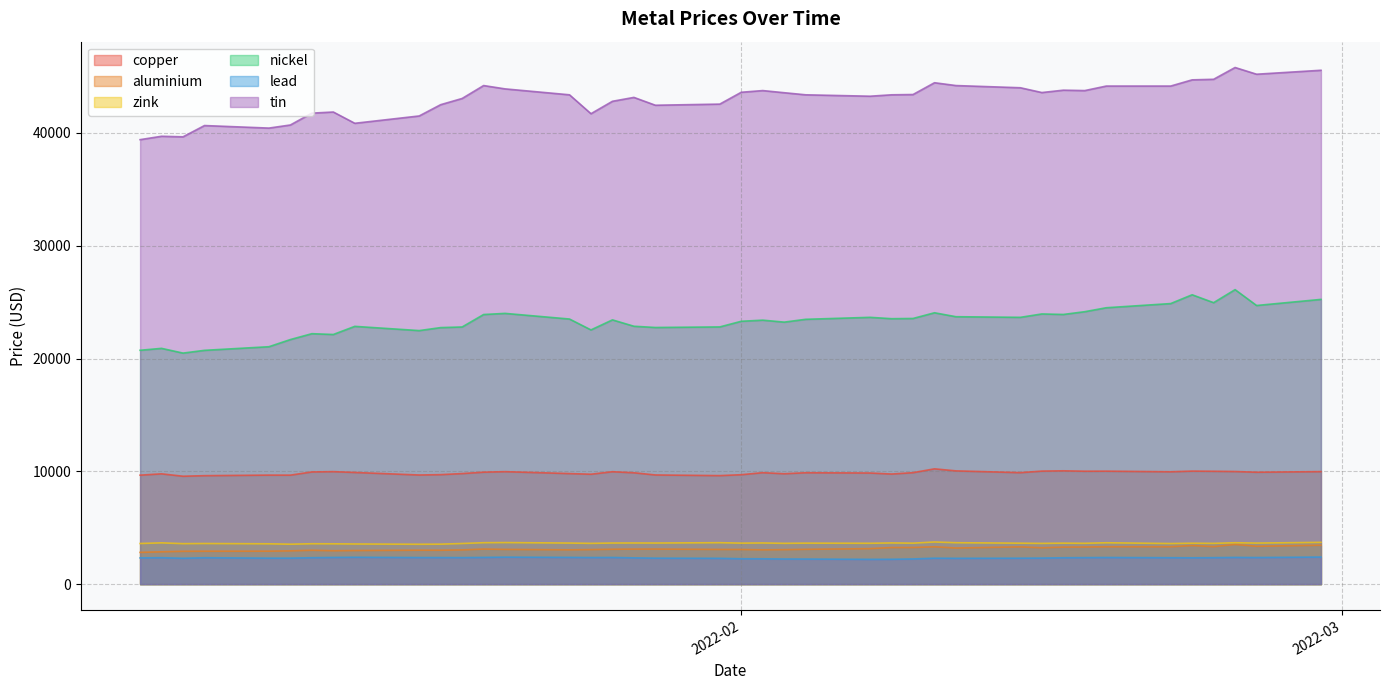

True or false: nickel and aluminium cross at least once.

False